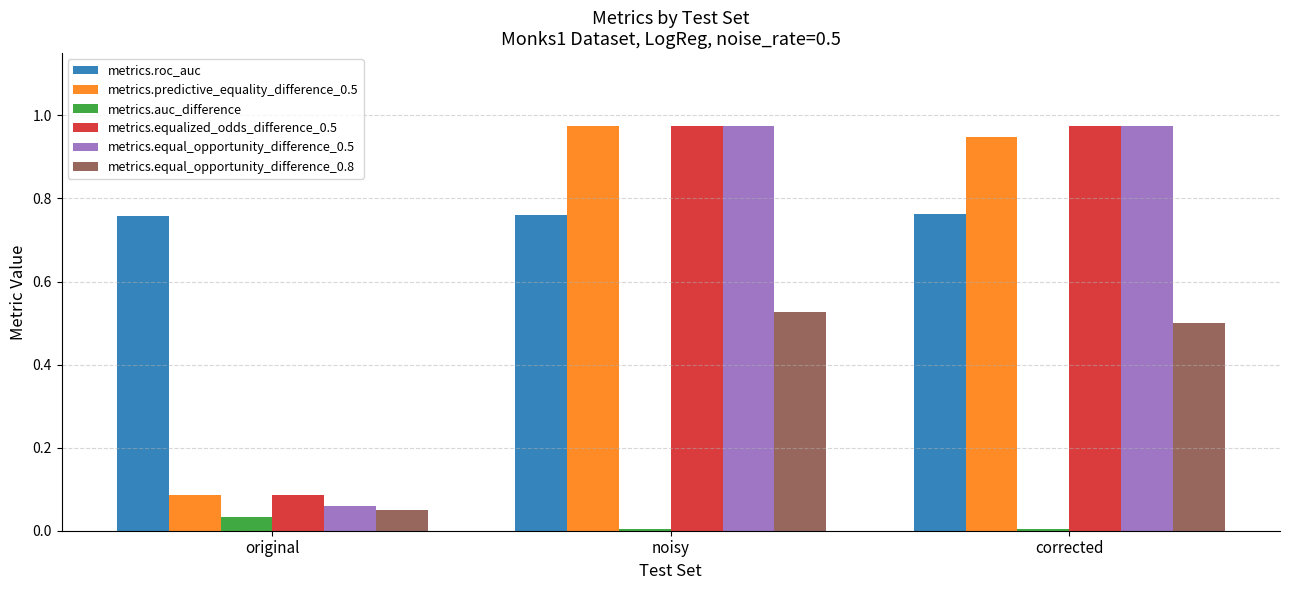

What is the label of the 1st bar from the right?

corrected